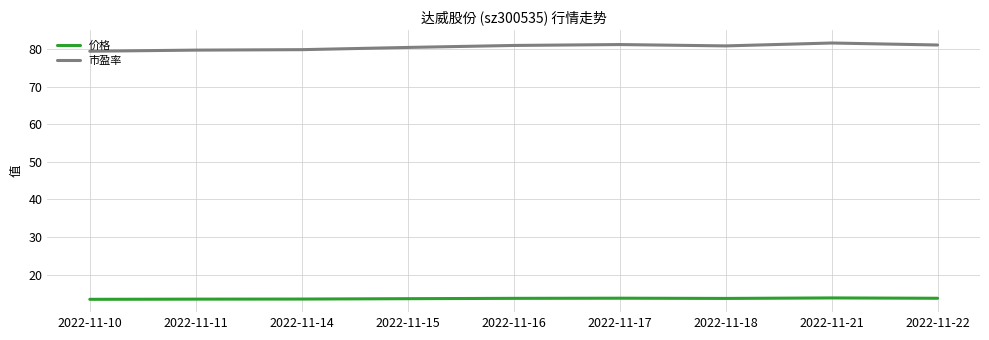

Is it true that 价格 equals 20.5 at 2022-11-14?

False